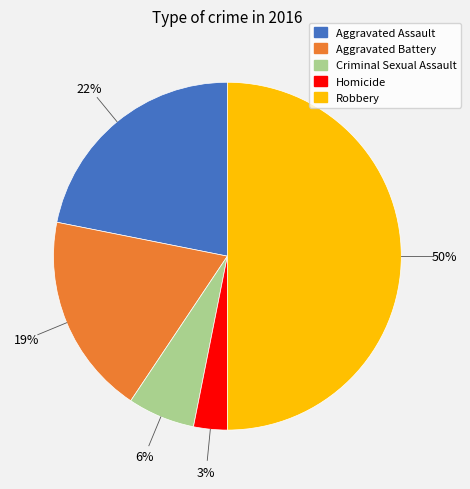

Which slice is the smallest?

Homicide